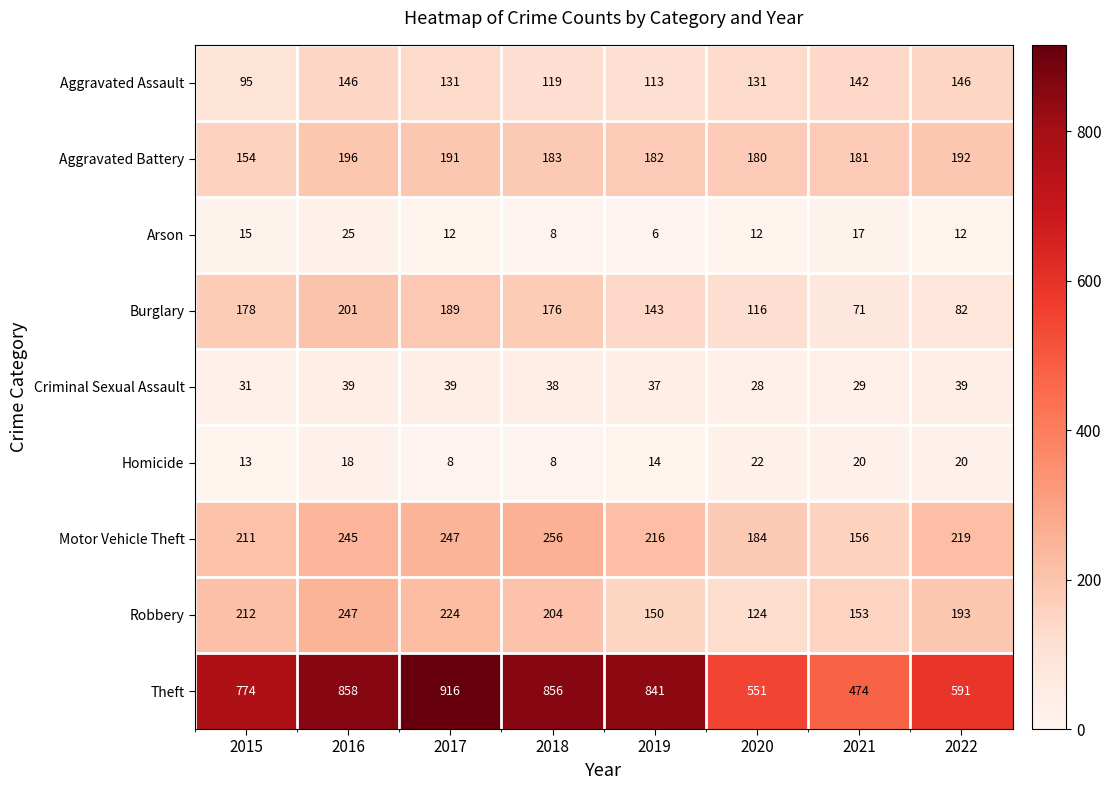

Which label corresponds to the smallest value in the chart?

2019